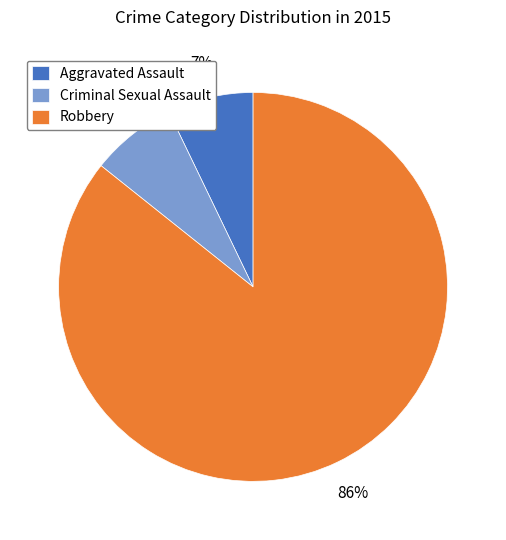

Does Robbery account for over 50% of the chart?

Yes